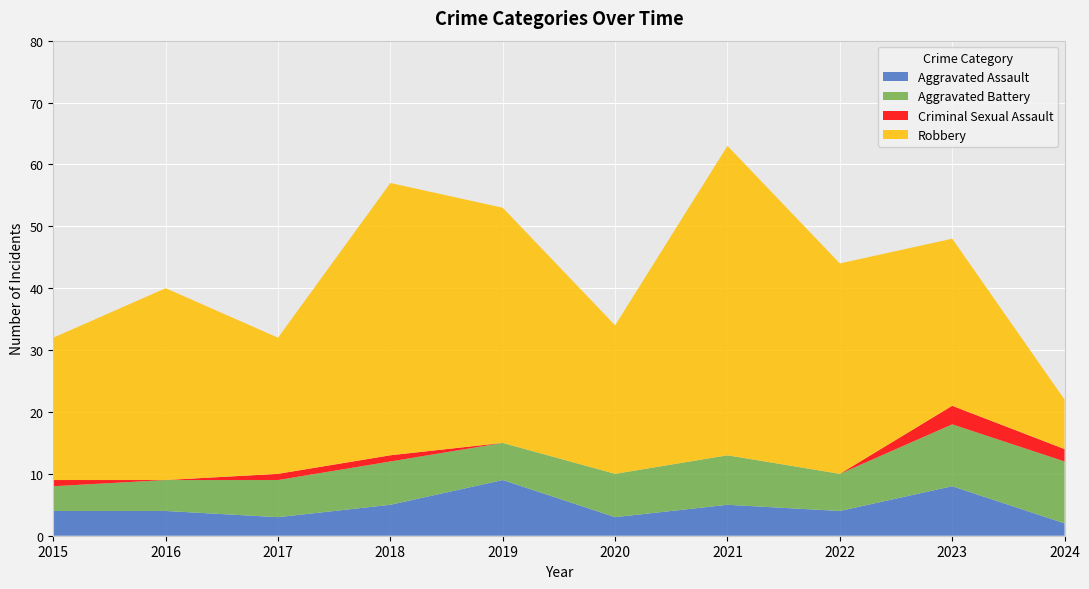

Reading right to left, what are all the values shown in this chart?

Aggravated Assault: 2	8	4	5	3	9	5	3	4	4
Aggravated Battery: 10	10	6	8	7	6	7	6	5	4
Criminal Sexual Assault: 2	3	0	0	0	0	1	1	0	1
Robbery: 8	27	34	50	24	38	44	22	31	23